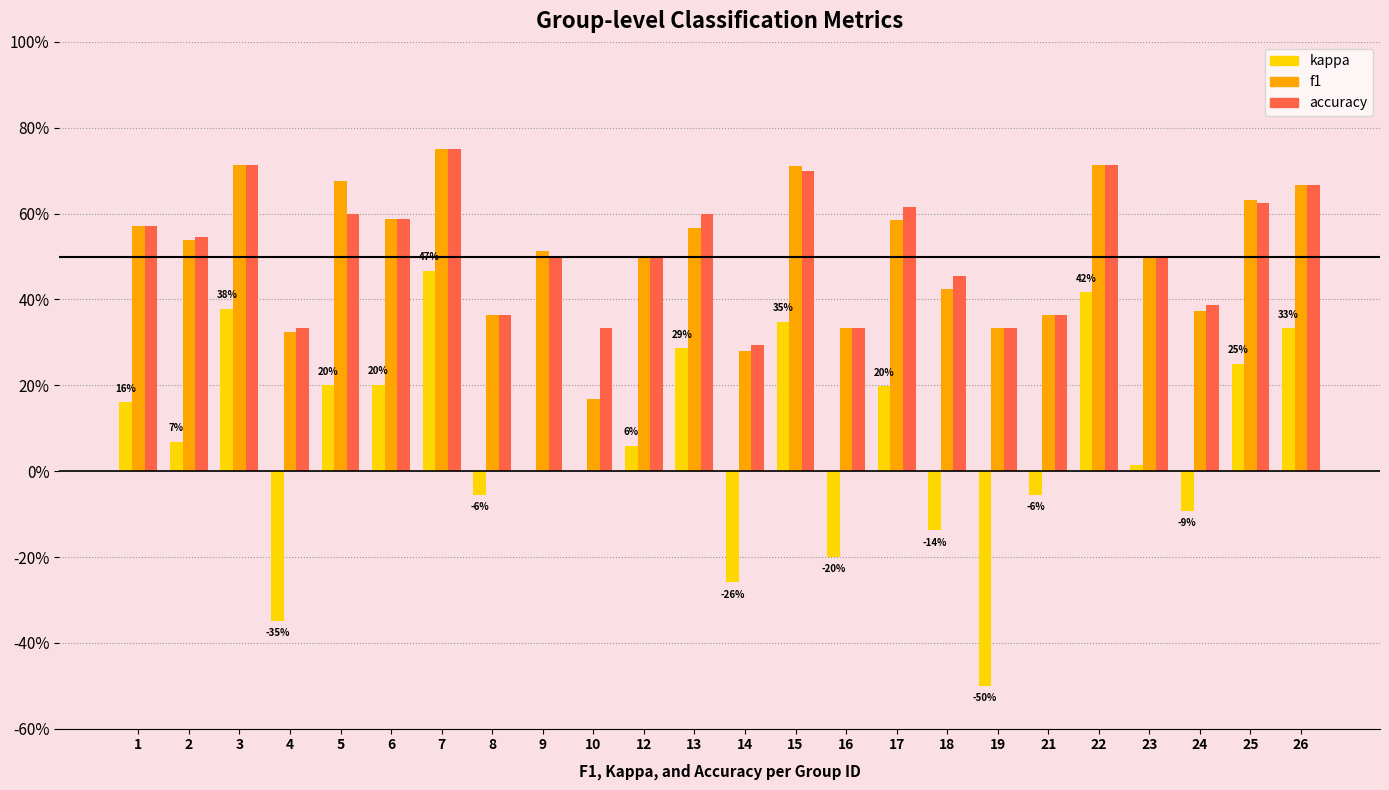

What are all the series names shown in the legend?

kappa, f1, accuracy